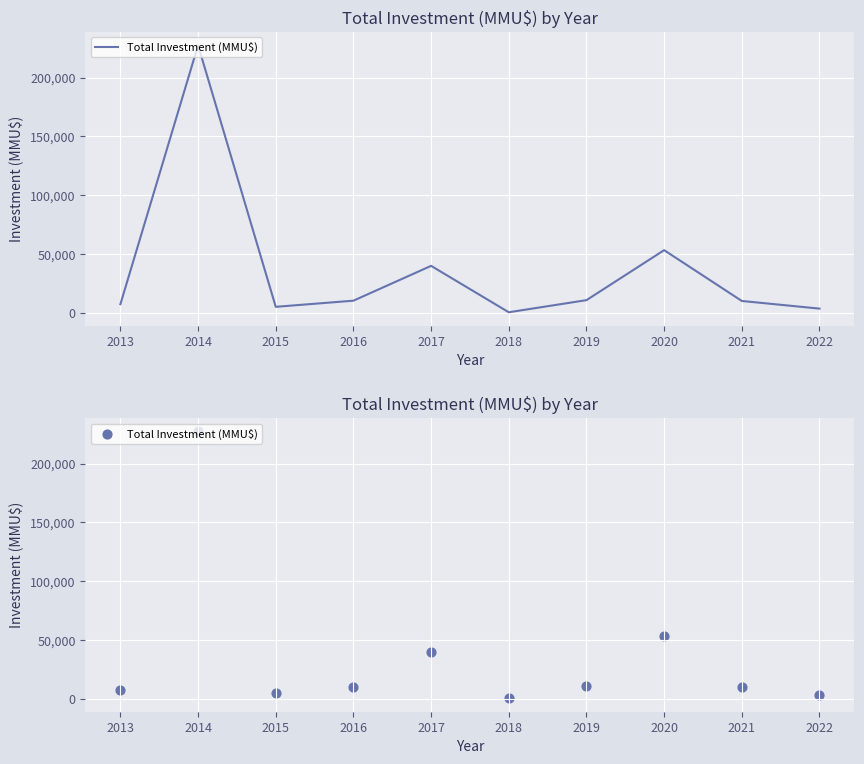

What is the ratio of the value at 2021 to the value at 2013?

1.4